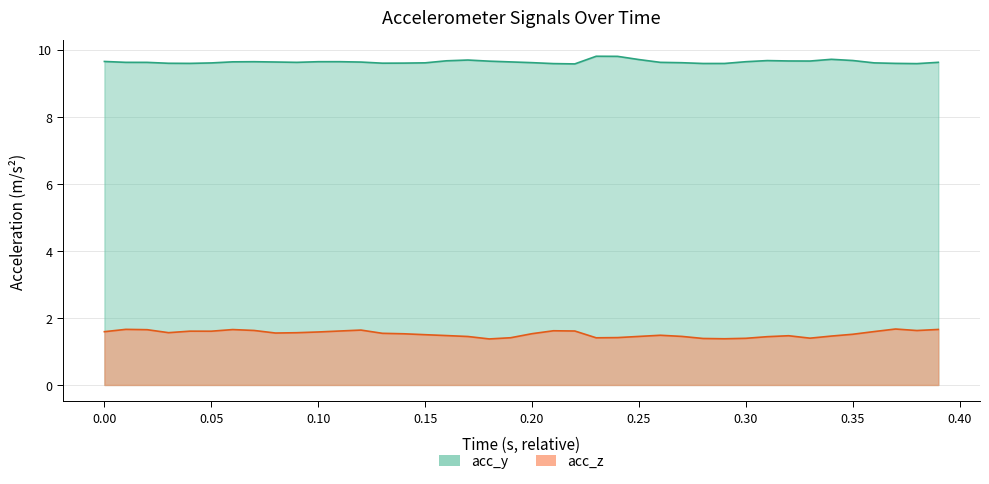

Which series has the largest total across all categories?

acc_y